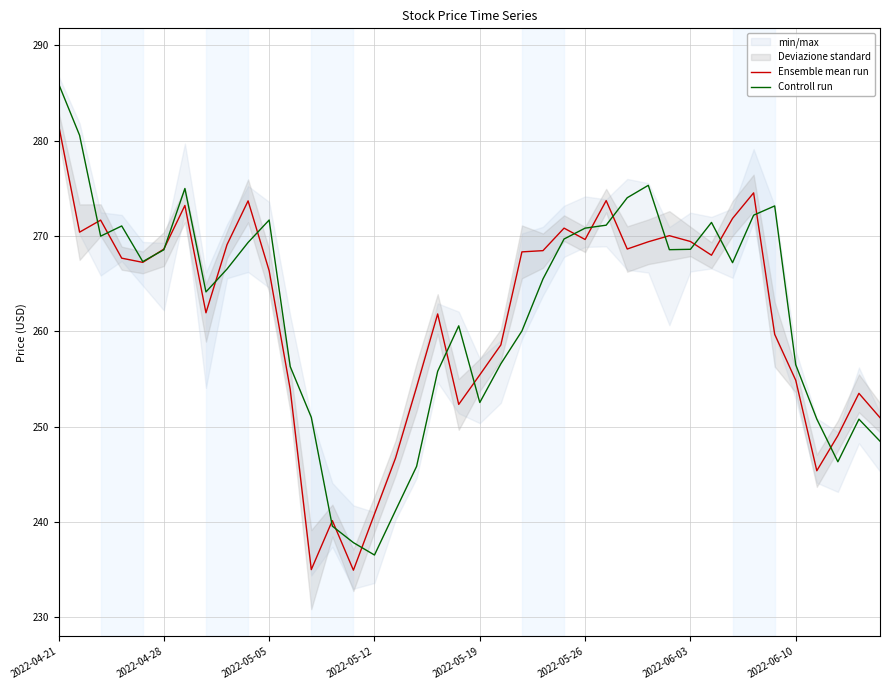

The value of Ensemble mean run at 2022-05-19 is 377.1. True or false?

False